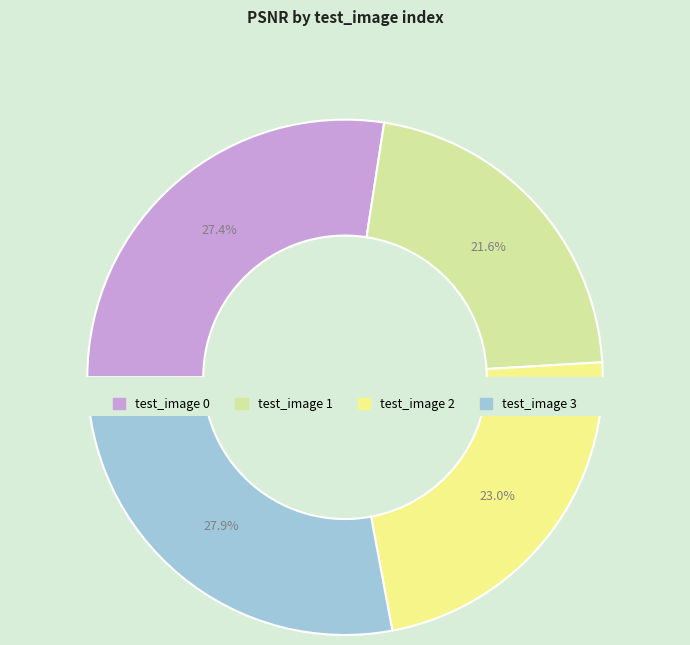

Count the number of slices in the pie.

4